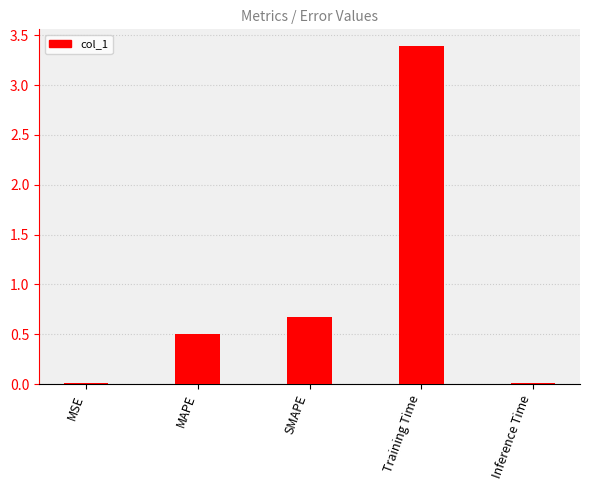

Which category has the highest value across all series?

Training Time